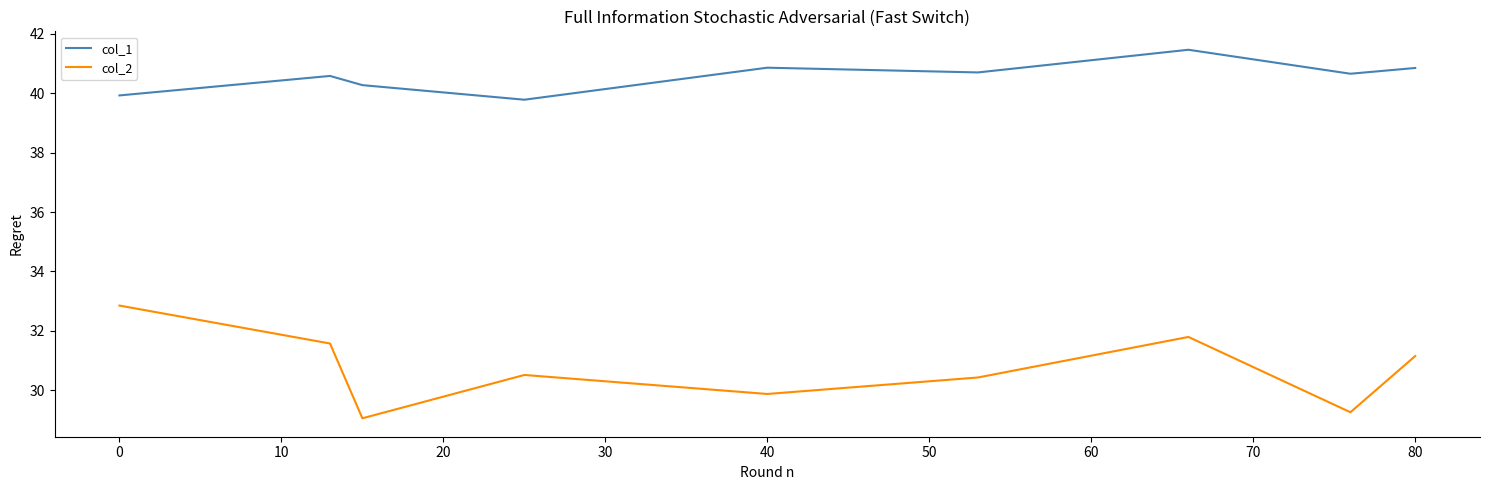

Rank the series by their average value, from lowest to highest.

col_2, col_1